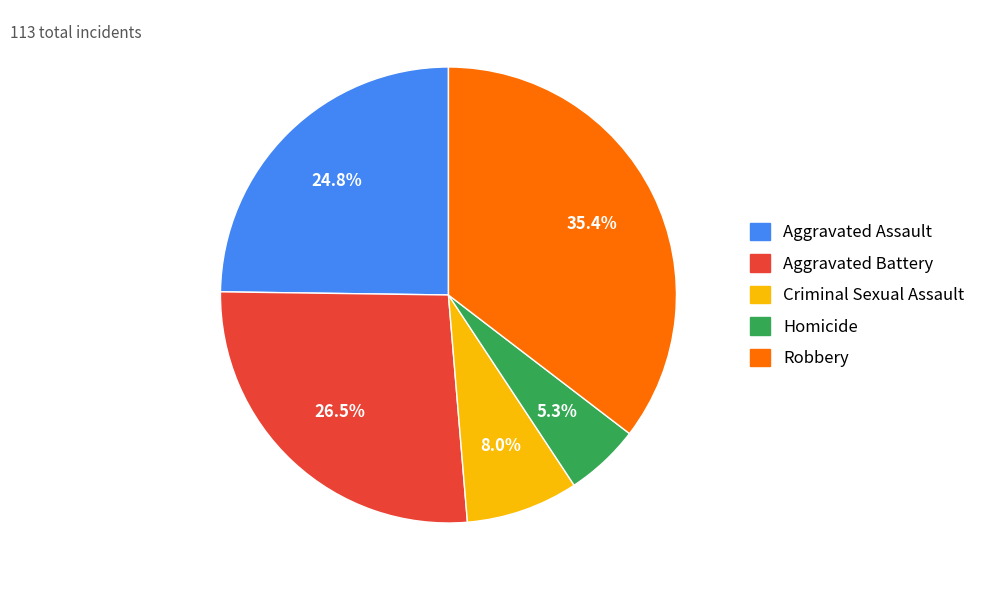

To the nearest percent, what portion does Criminal Sexual Assault represent?

8%